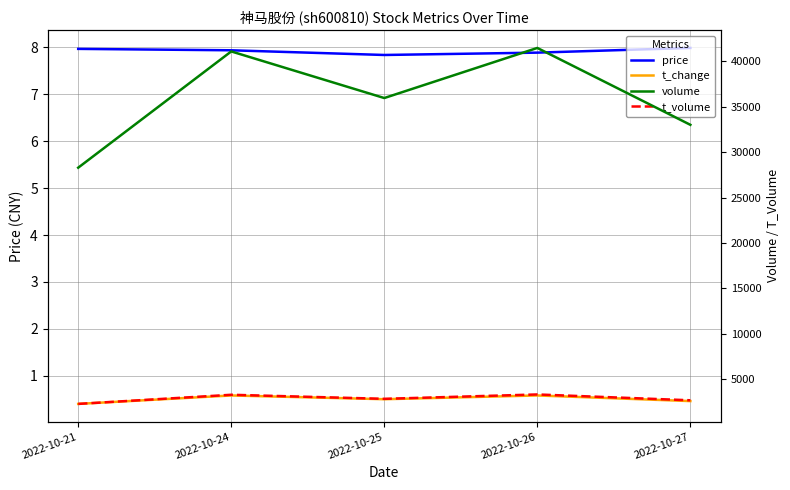

At which category does volume reach its first local peak?

2022-10-24